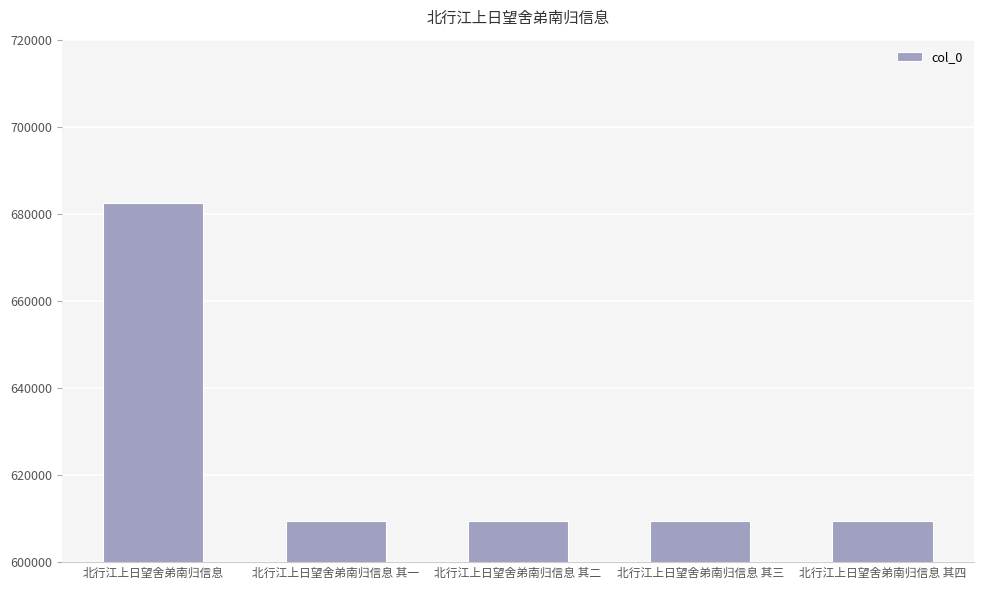

What is the sum of all values?

3120621